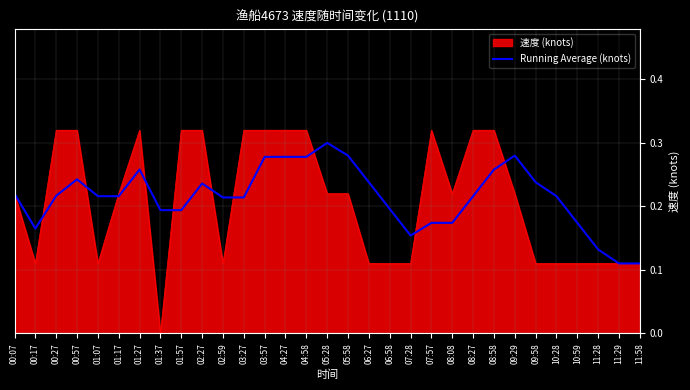

Is the value of 速度 (knots) at 06:58 greater than the value of Running Average (knots) at 01:37?

No